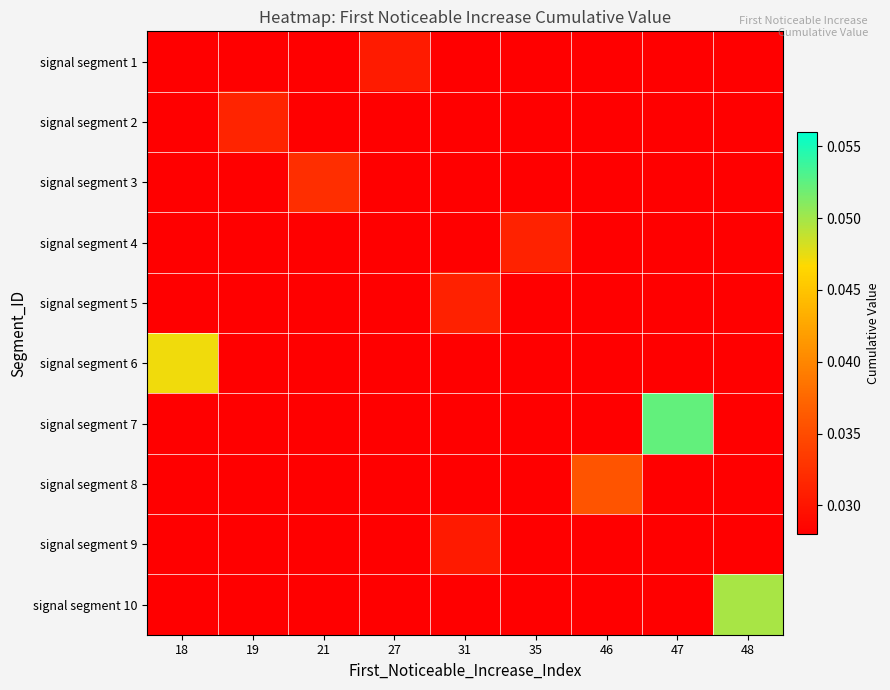

Reading left to right, list all the values displayed in this chart.

signal segment 1: 18=0.0	19=0.0	21=0.0	27=0.0	31=0.0	35=0.0	46=0.0	47=0.0	48=0.0
signal segment 2: 18=0.0	19=0.0	21=0.0	27=0.0	31=0.0	35=0.0	46=0.0	47=0.0	48=0.0
signal segment 3: 18=0.0	19=0.0	21=0.0	27=0.0	31=0.0	35=0.0	46=0.0	47=0.0	48=0.0
signal segment 4: 18=0.0	19=0.0	21=0.0	27=0.0	31=0.0	35=0.0	46=0.0	47=0.0	48=0.0
signal segment 5: 18=0.0	19=0.0	21=0.0	27=0.0	31=0.0	35=0.0	46=0.0	47=0.0	48=0.0
signal segment 6: 18=0.0	19=0.0	21=0.0	27=0.0	31=0.0	35=0.0	46=0.0	47=0.0	48=0.0
signal segment 7: 18=0.0	19=0.0	21=0.0	27=0.0	31=0.0	35=0.0	46=0.0	47=0.1	48=0.0
signal segment 8: 18=0.0	19=0.0	21=0.0	27=0.0	31=0.0	35=0.0	46=0.0	47=0.0	48=0.0
signal segment 9: 18=0.0	19=0.0	21=0.0	27=0.0	31=0.0	35=0.0	46=0.0	47=0.0	48=0.0
signal segment 10: 18=0.0	19=0.0	21=0.0	27=0.0	31=0.0	35=0.0	46=0.0	47=0.0	48=0.0